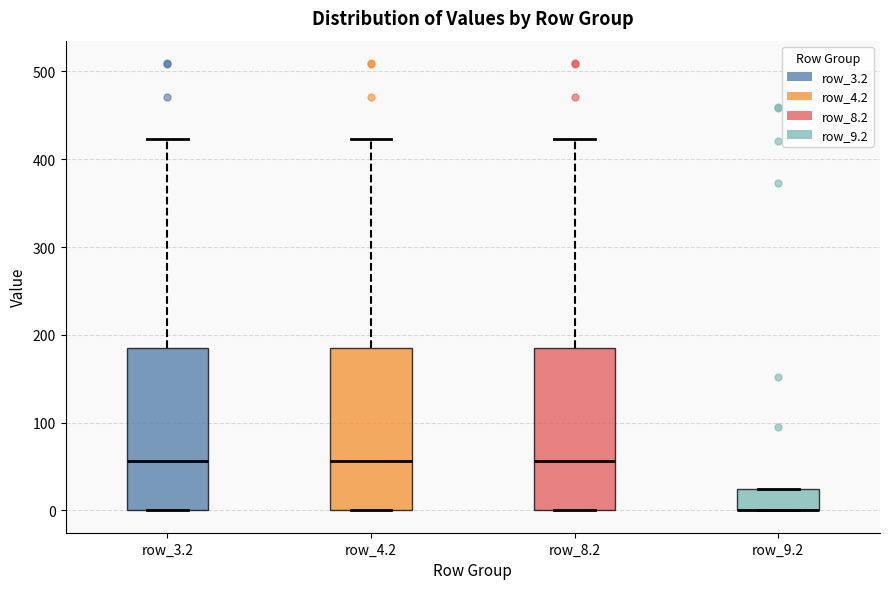

Where does the median line of the box for row_3.2 sit on the y-axis? The values are not printed on the chart, so give them approximately, as read against the axis.

60